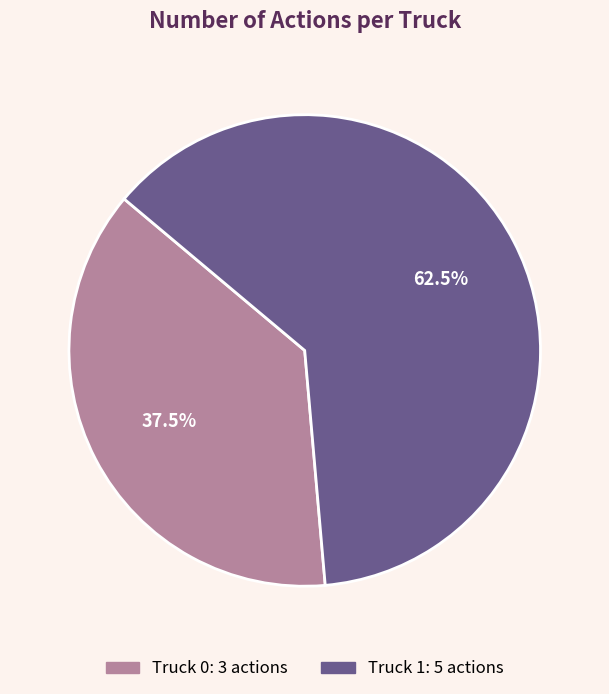

Is the sum of Truck 1 and Truck 0 greater than half?

Yes